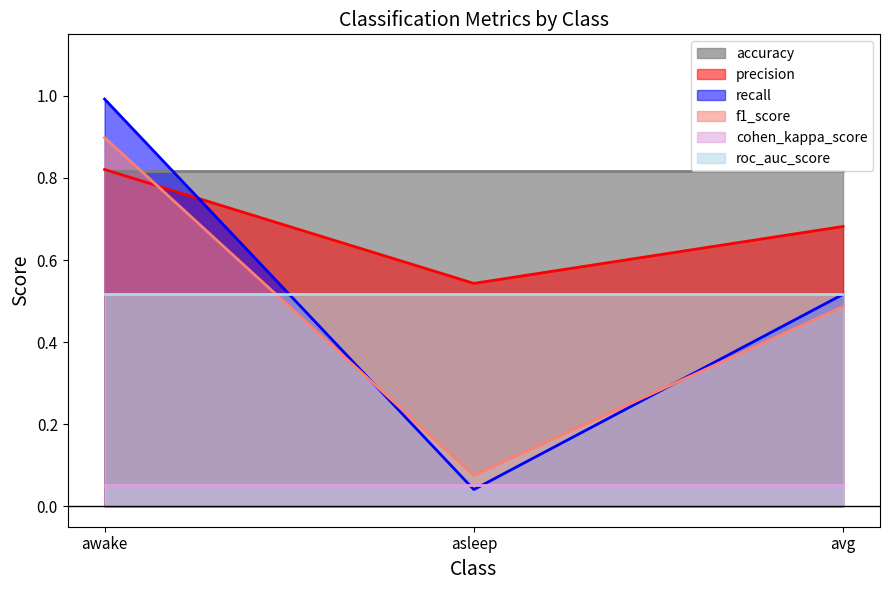

List the labels in order of recall value, smallest first.

asleep, avg, awake